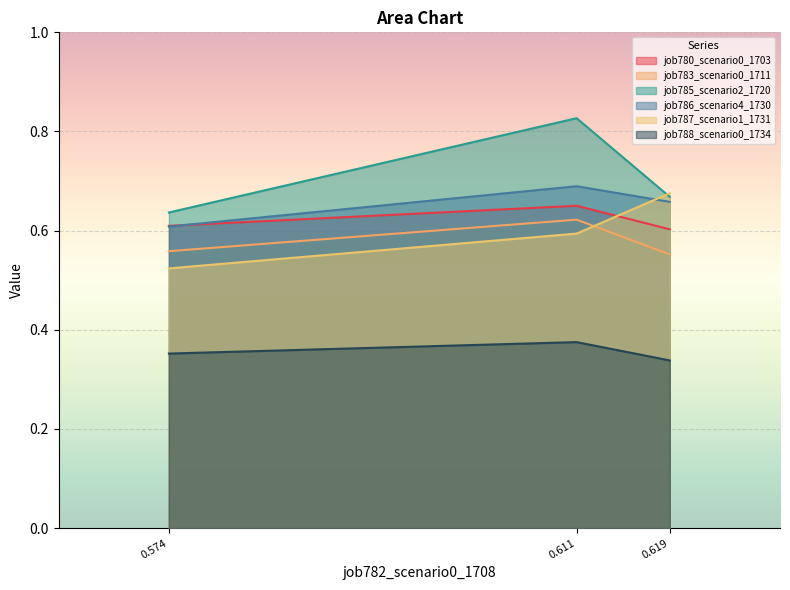

True or false: job788_scenario0_1734 has a value of 0.6 at 0.611.

False